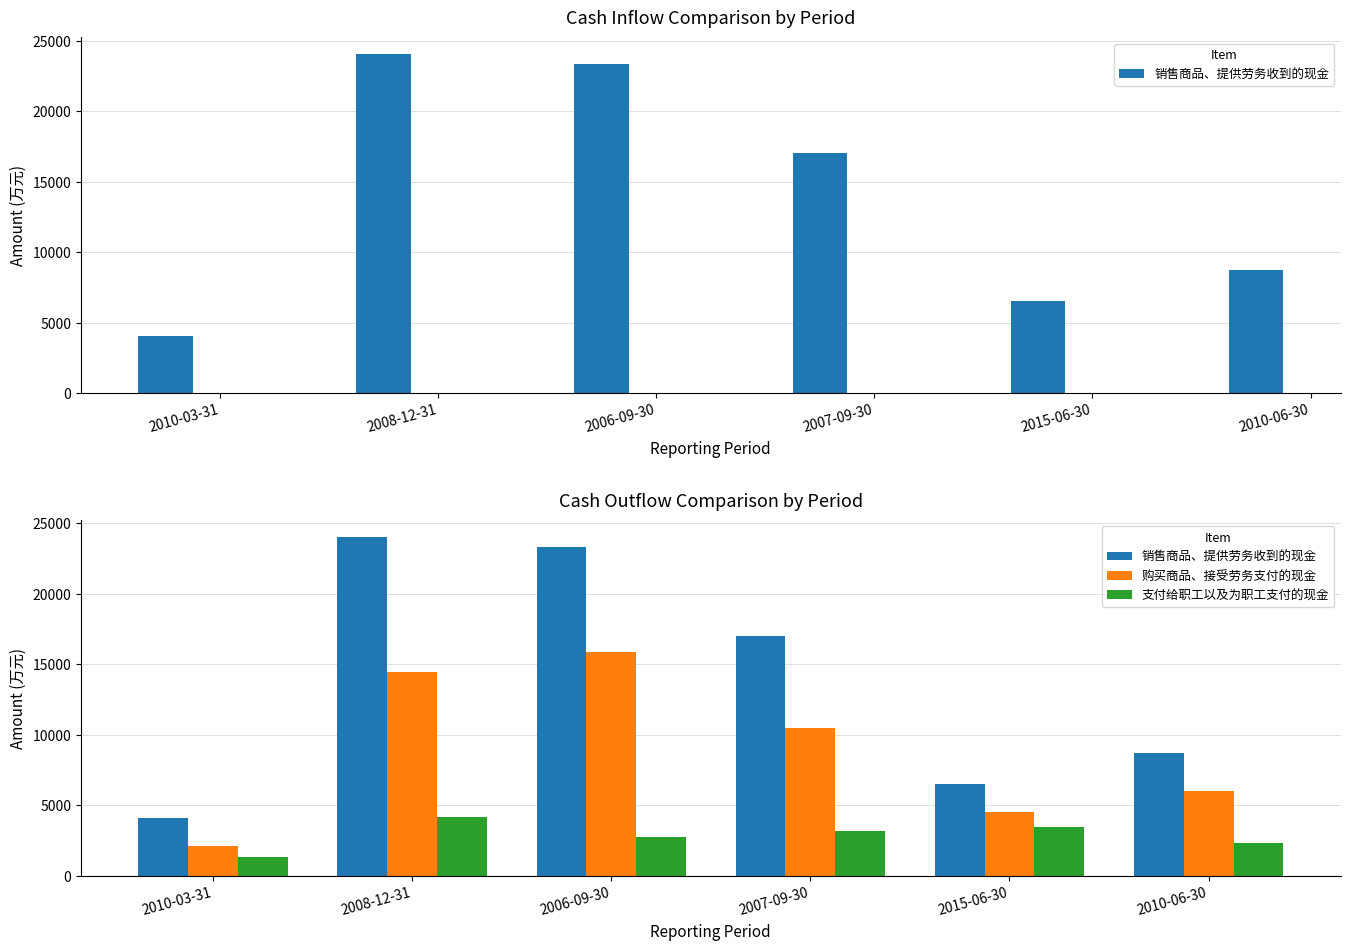

The value of 销售商品、提供劳务收到的现金 at 2015-06-30 is 1743. True or false?

False